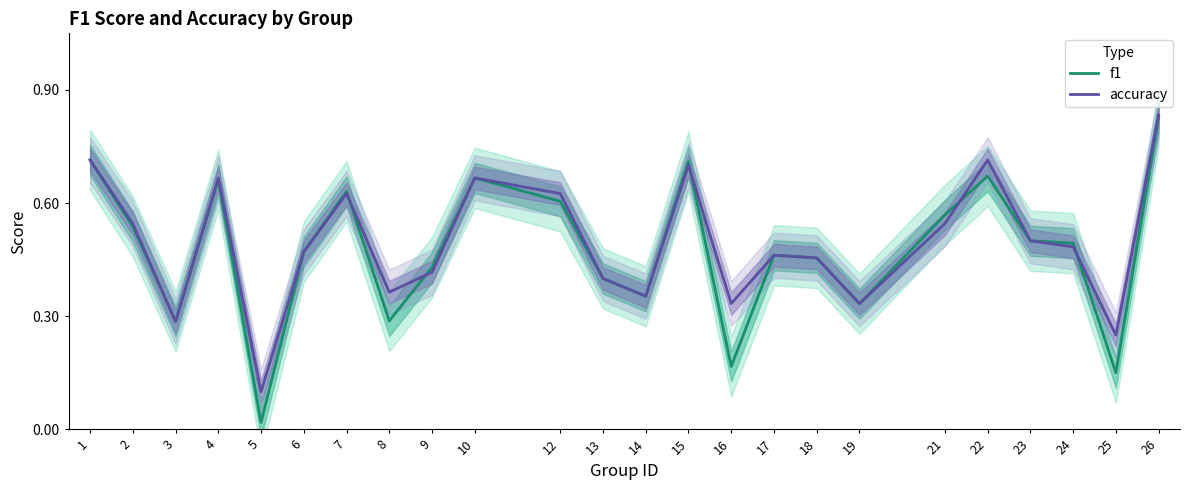

Which series has the largest total across all categories?

accuracy